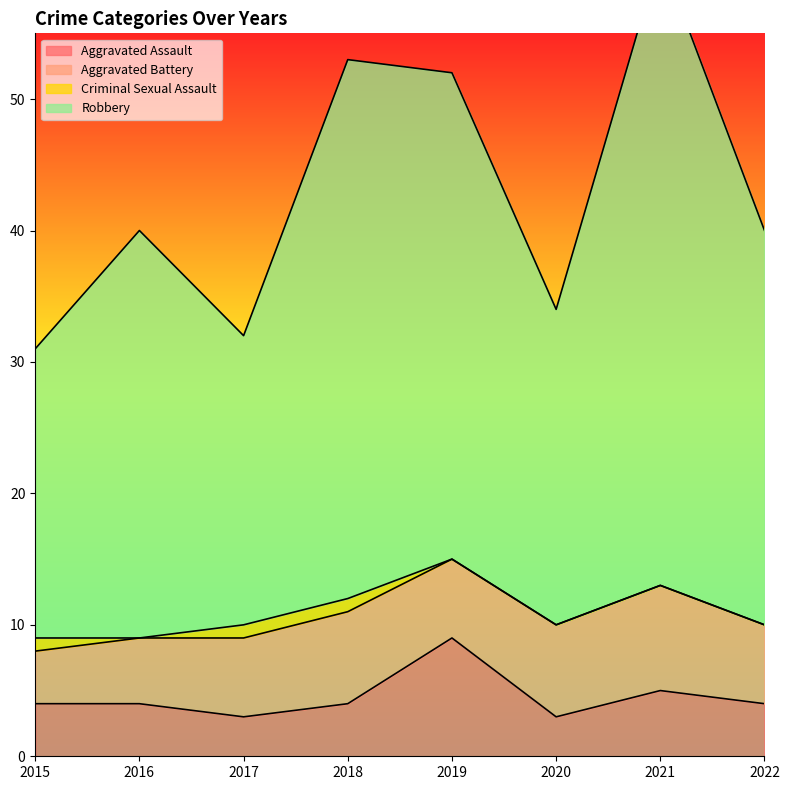

The value of Aggravated Assault at 2019 is 9. True or false?

True